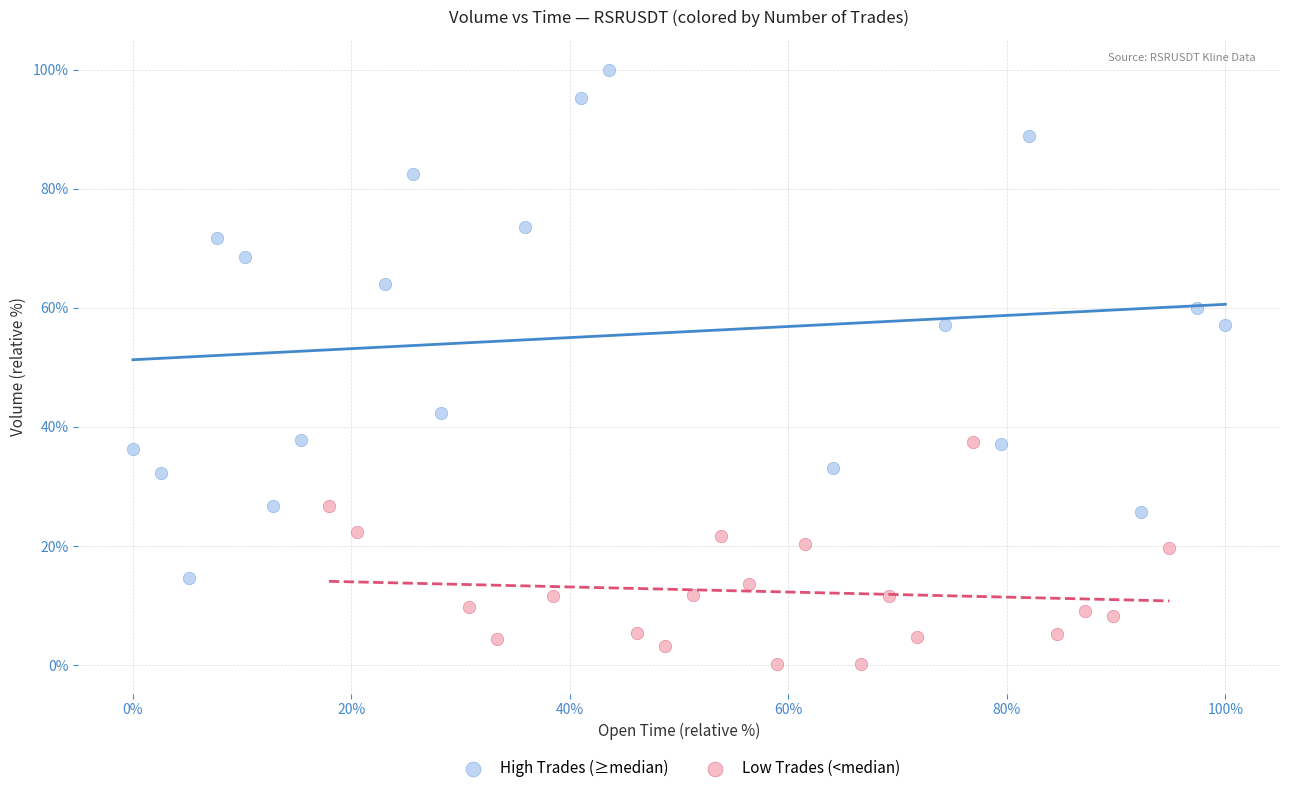

Which series contains the highest Y value?

High Trades (≥median)